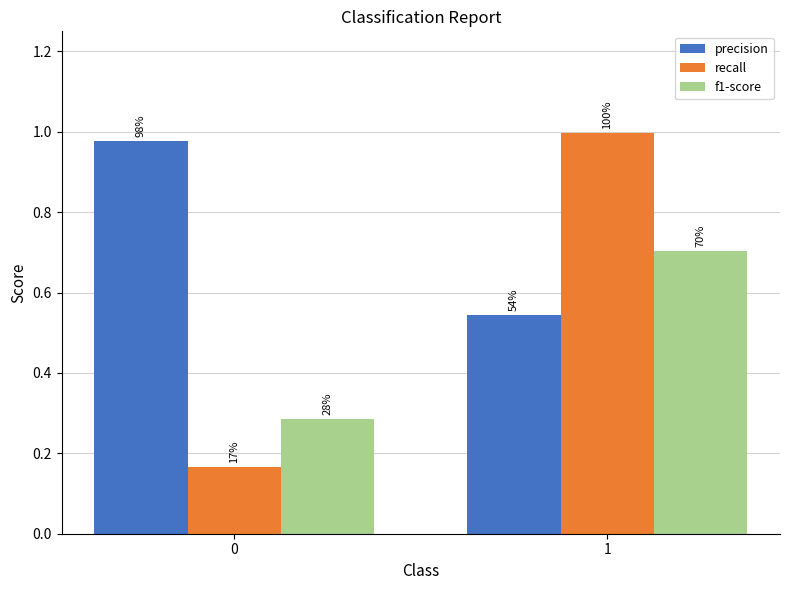

Reading left to right, extract all data points from this chart.

precision: 0=1.0	1=0.5
recall: 0=0.2	1=1.0
f1-score: 0=0.3	1=0.7